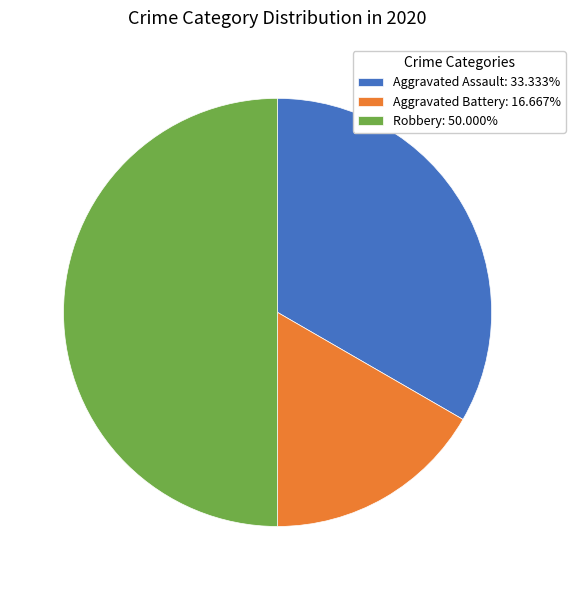

Which category has the smallest portion of the pie?

Aggravated Battery